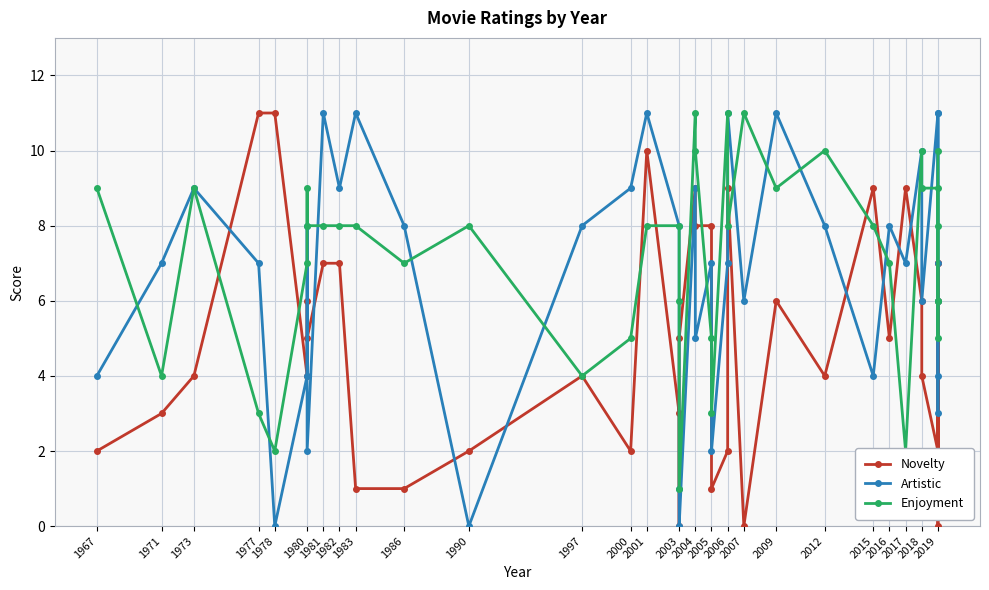

In Enjoyment, how many points are lower than both neighbors (excluding endpoints)?

10